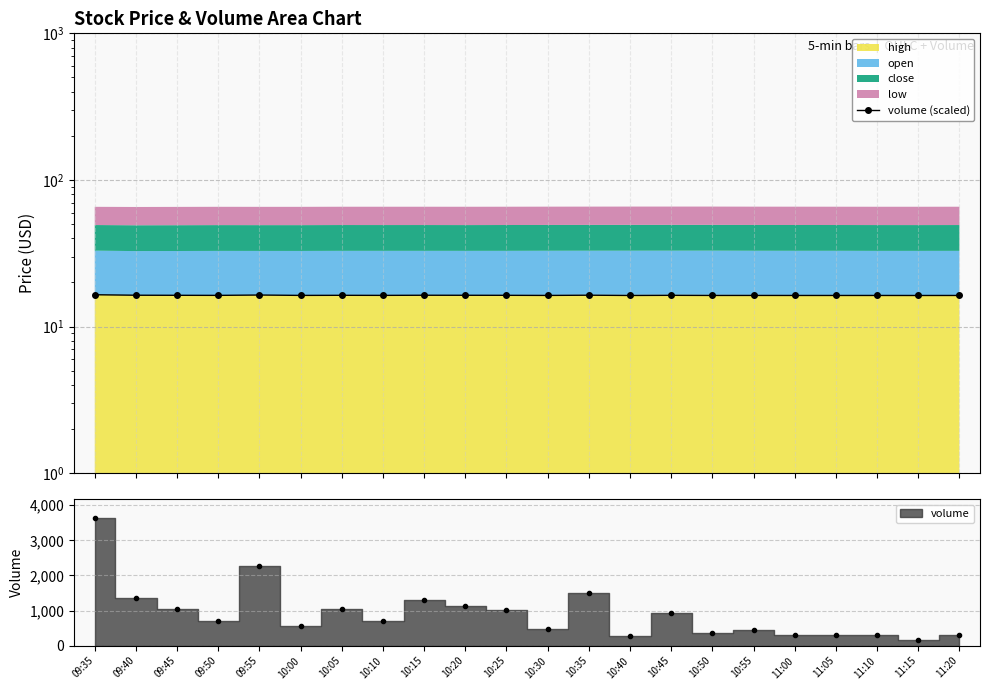

What is the ratio of the value at 11:20 to the value at 10:20?

1.0